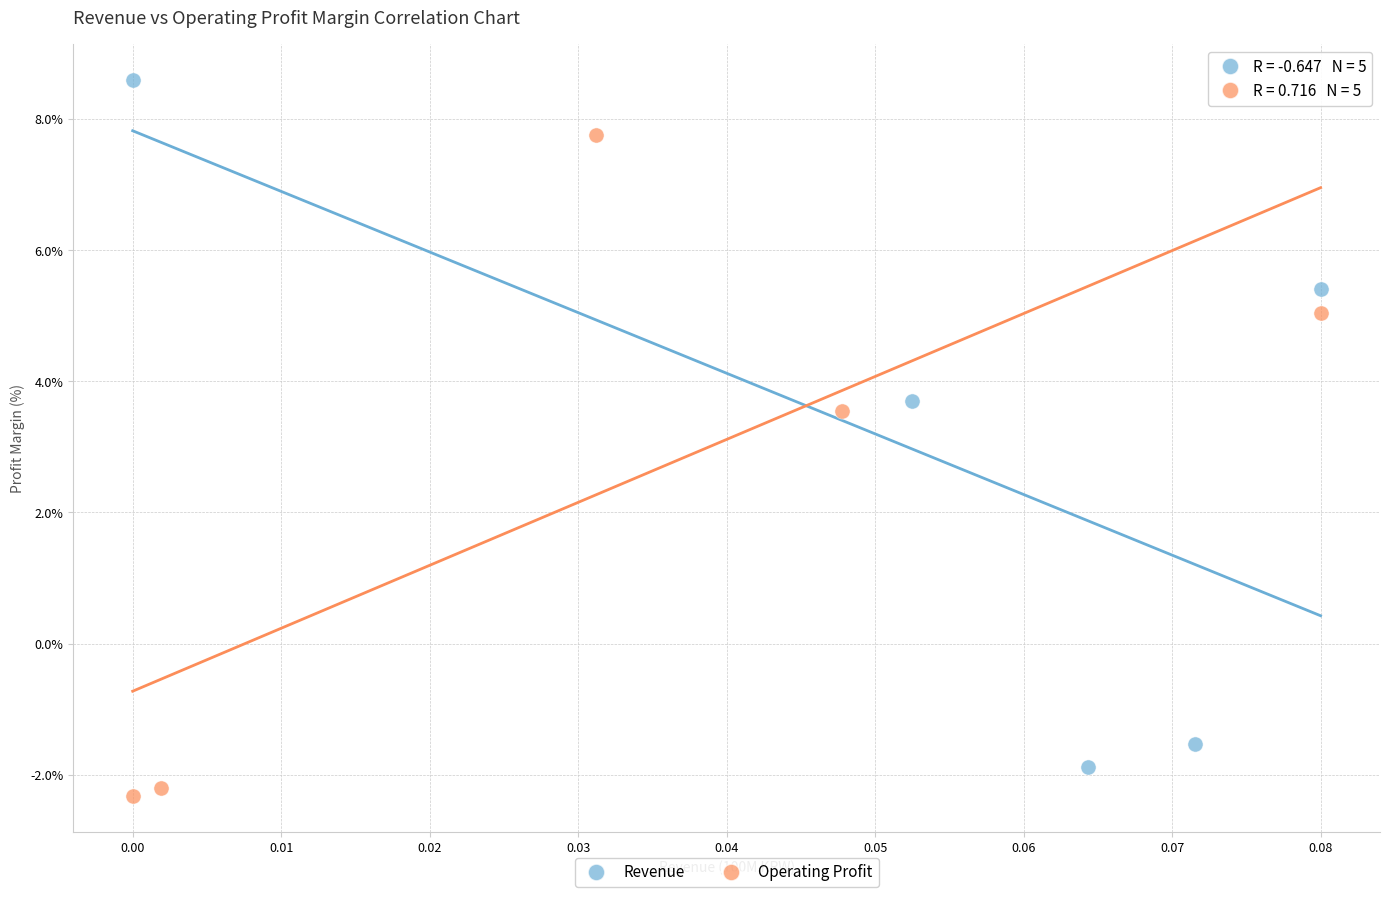

What are all the series names shown in the legend?

Revenue, Operating Profit